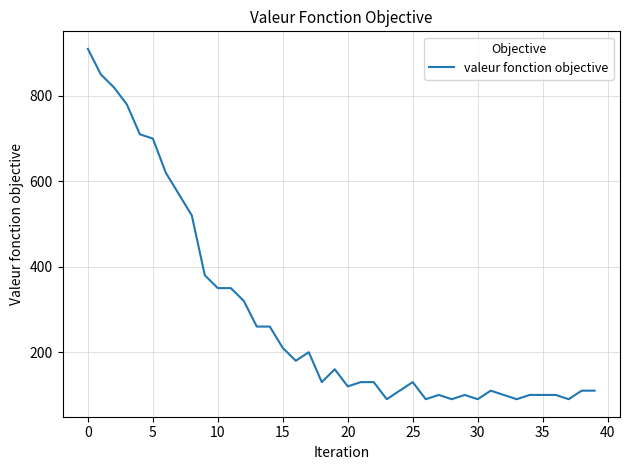

What is the smallest value displayed?

90